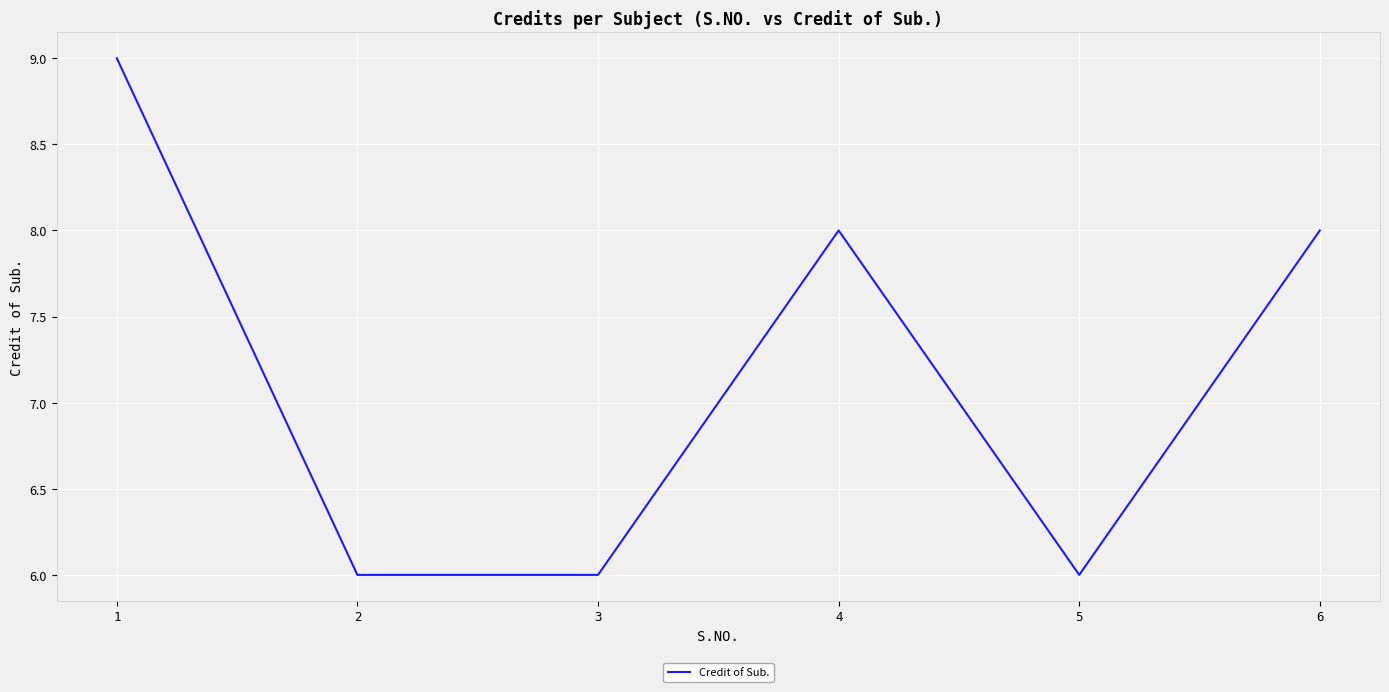

What is the smallest value displayed?

6